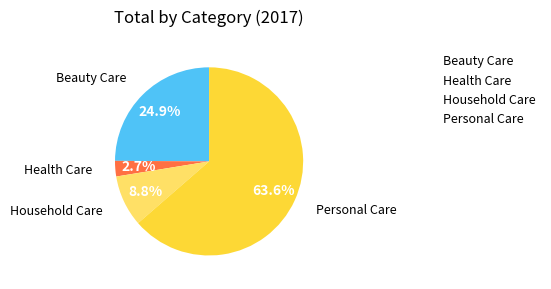

What is the largest slice in the pie chart?

Personal Care